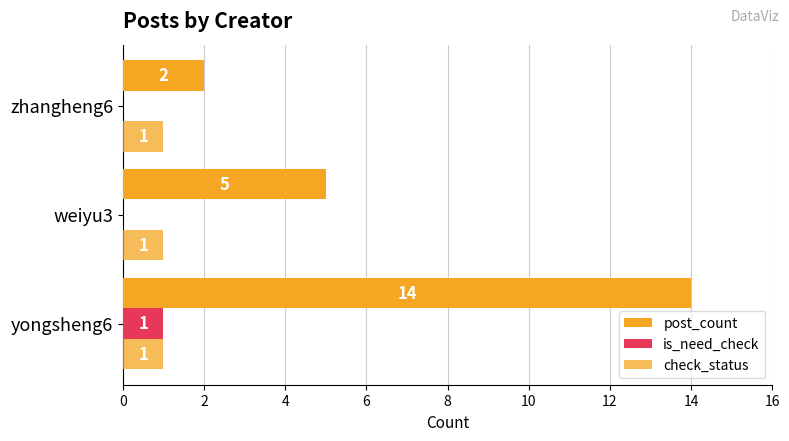

Count the number of categories in the chart.

3